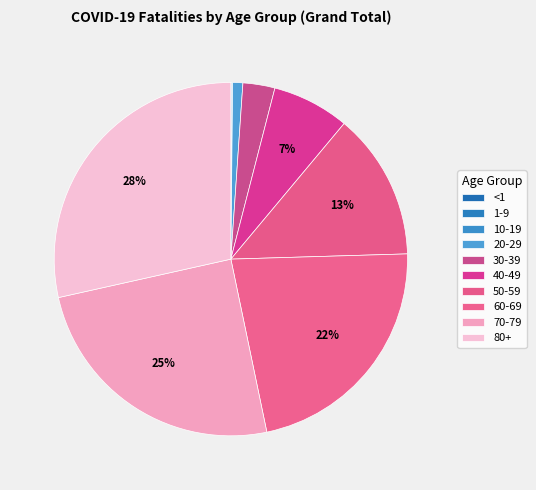

To the nearest percent, what is the combined percentage of 10-19 and 30-39?

3%